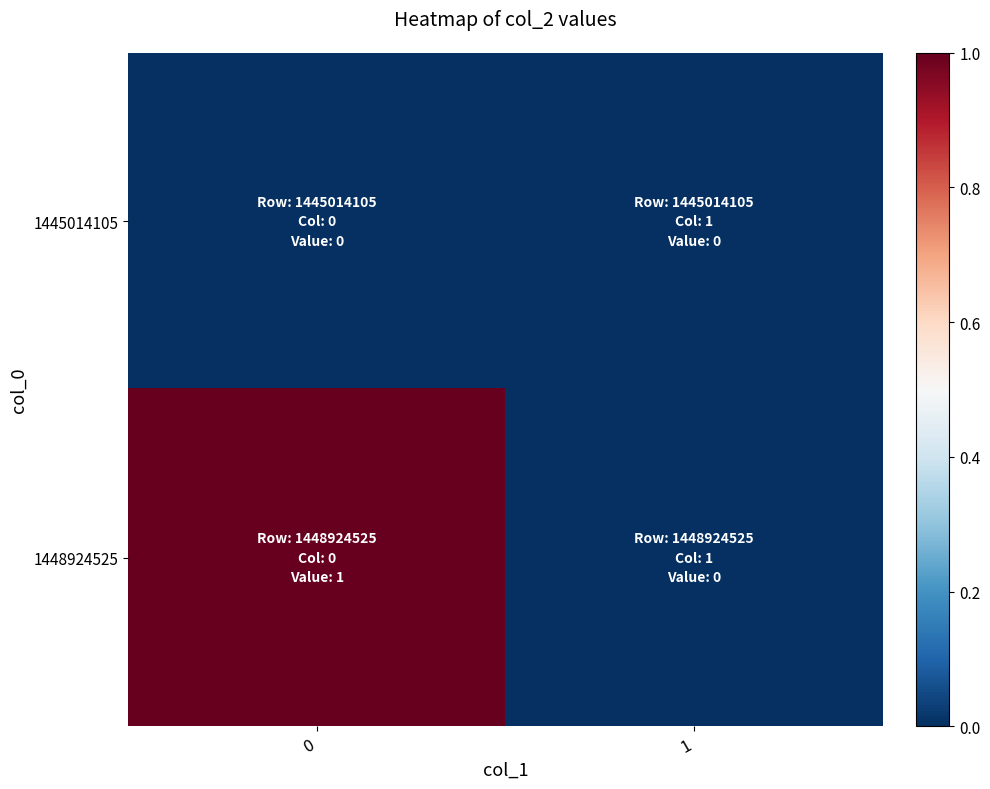

Rank the series by their maximum value, from highest to lowest.

1448924525, 1445014105